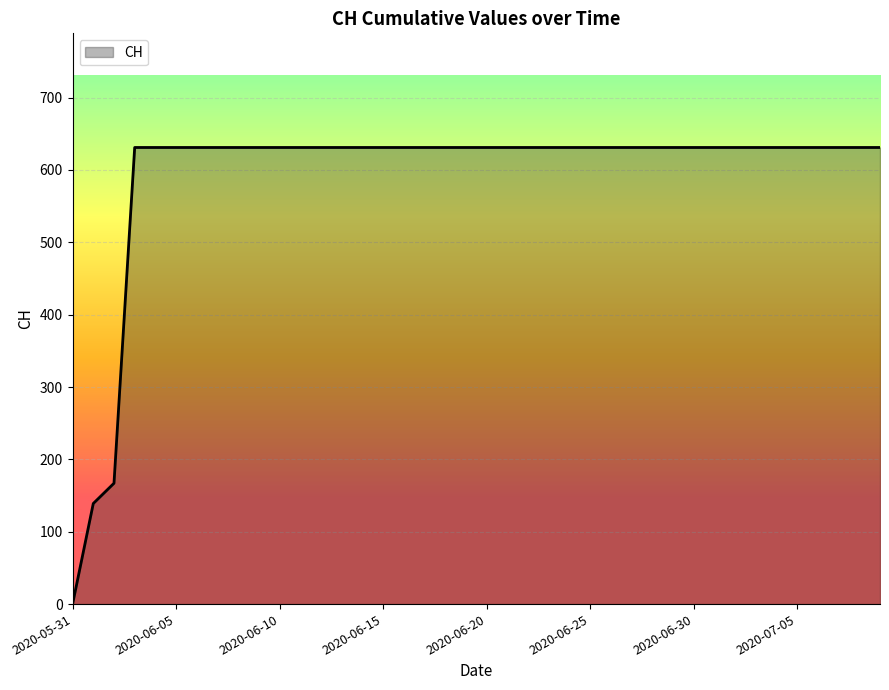

What is the sum of all values?

23653